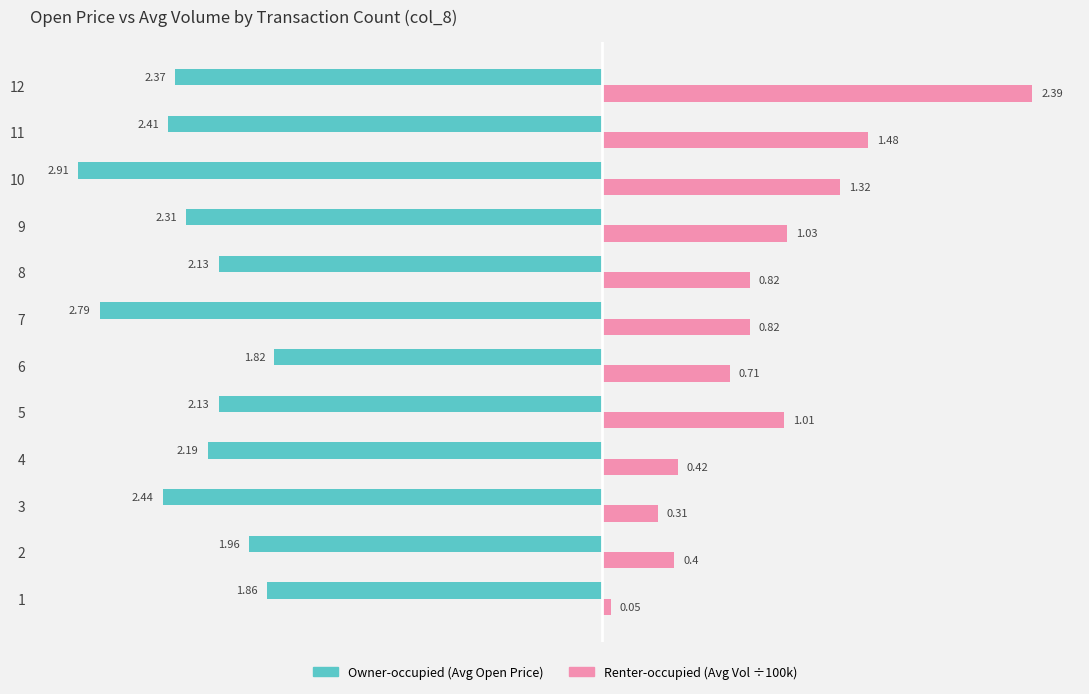

What is the spread (max minus min) of values at 5?

3.1